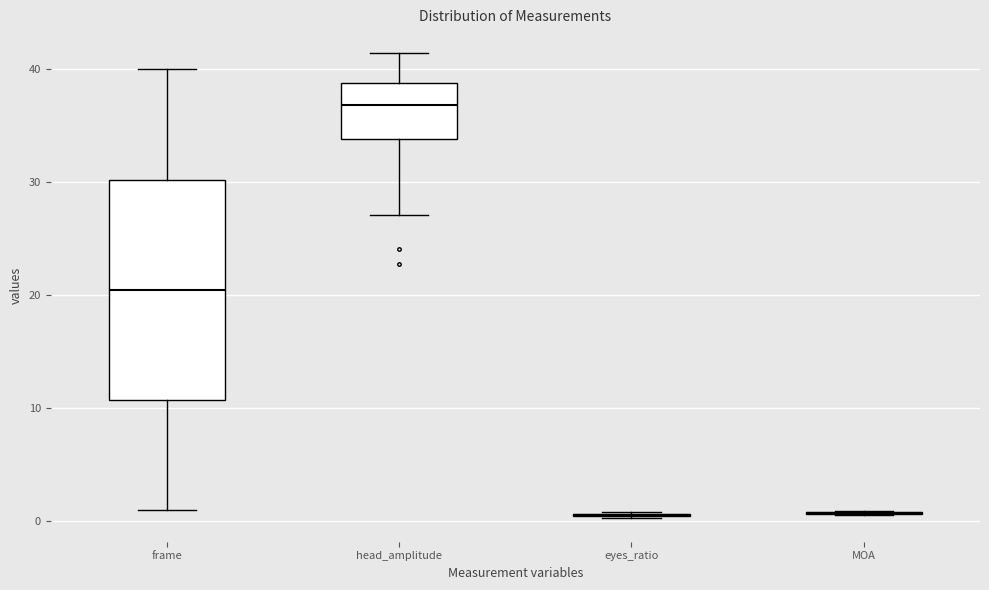

Reading left to right, read every box against the y-axis: the position of its median line, the range the box covers, and the ends of its whiskers. The values are not printed on the chart, so give them approximately, as read against the axis.

frame: median 21, box 11 to 30, whiskers 1 to 40
head_amplitude: median 37, box 34 to 39, whiskers 27 to 41
eyes_ratio: box collapsed to a line at 1, whiskers 0 to 1
MOA: box collapsed to a line at 1, whiskers 1 to 1